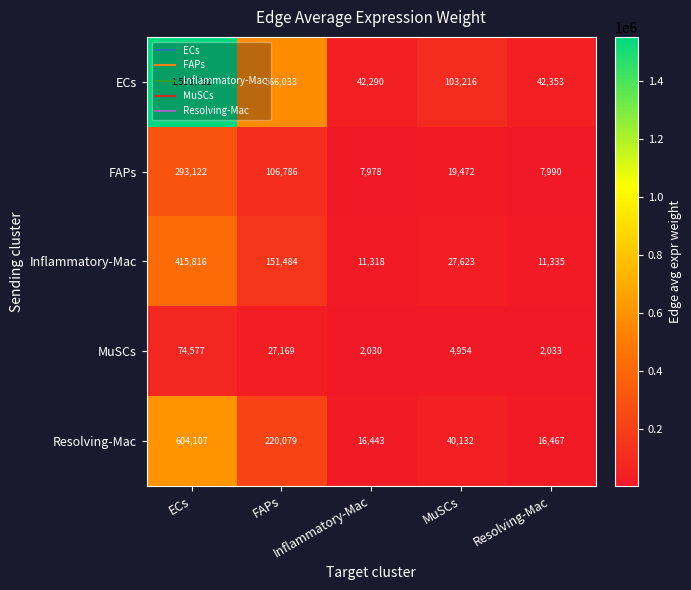

What is the minimum value shown in the chart?

2030